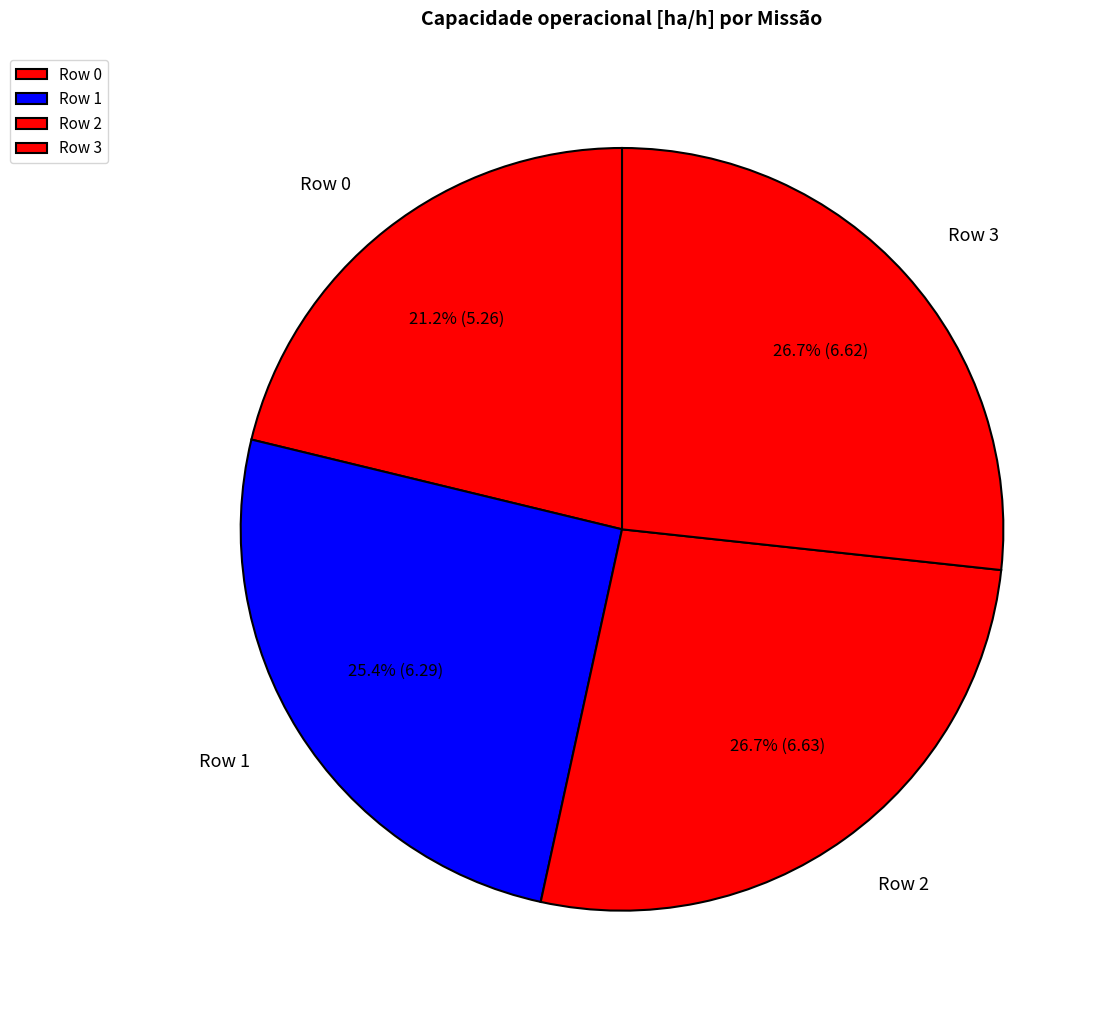

Does any single category account for the majority?

No